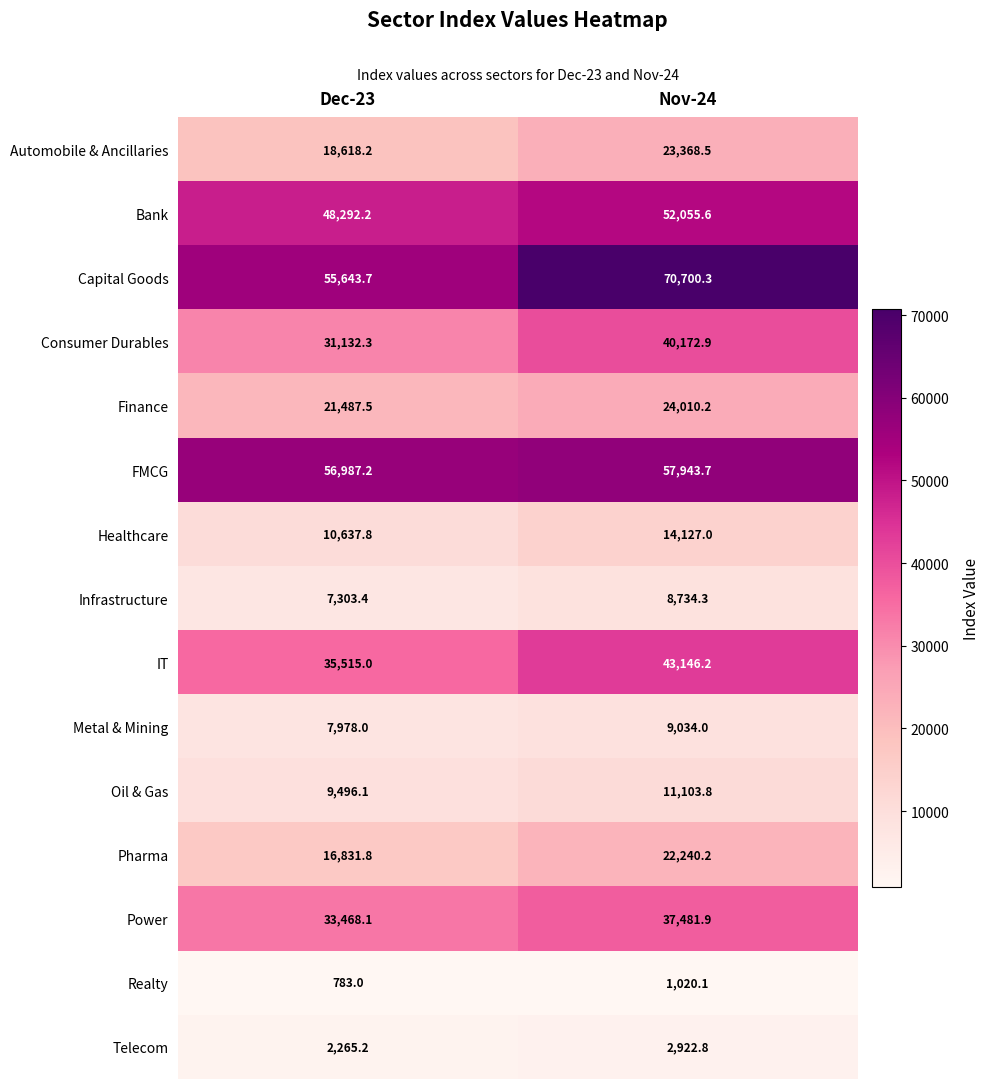

At how many categories does at least one series exceed 15400?

2